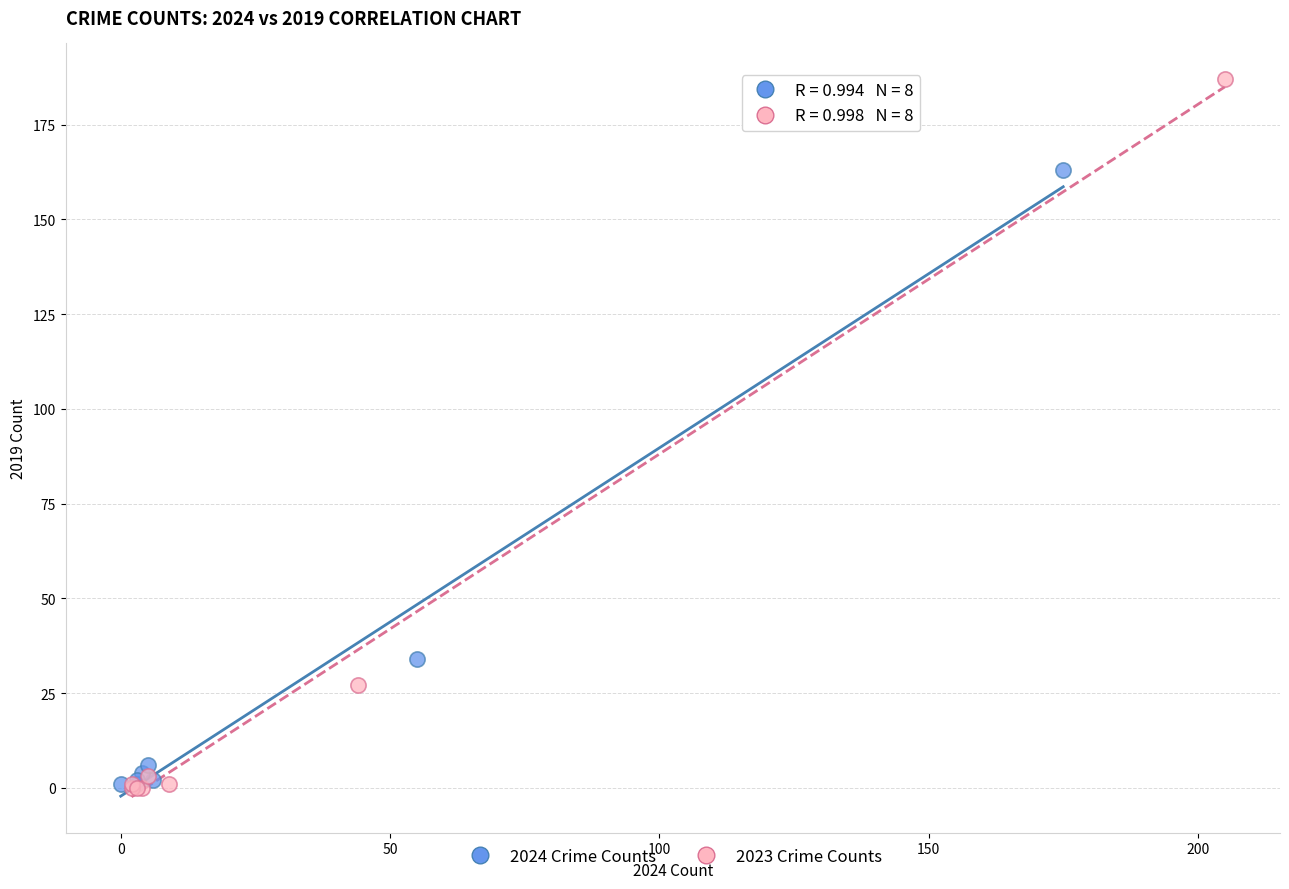

Which series reaches the maximum Y coordinate?

2023 Crime Counts